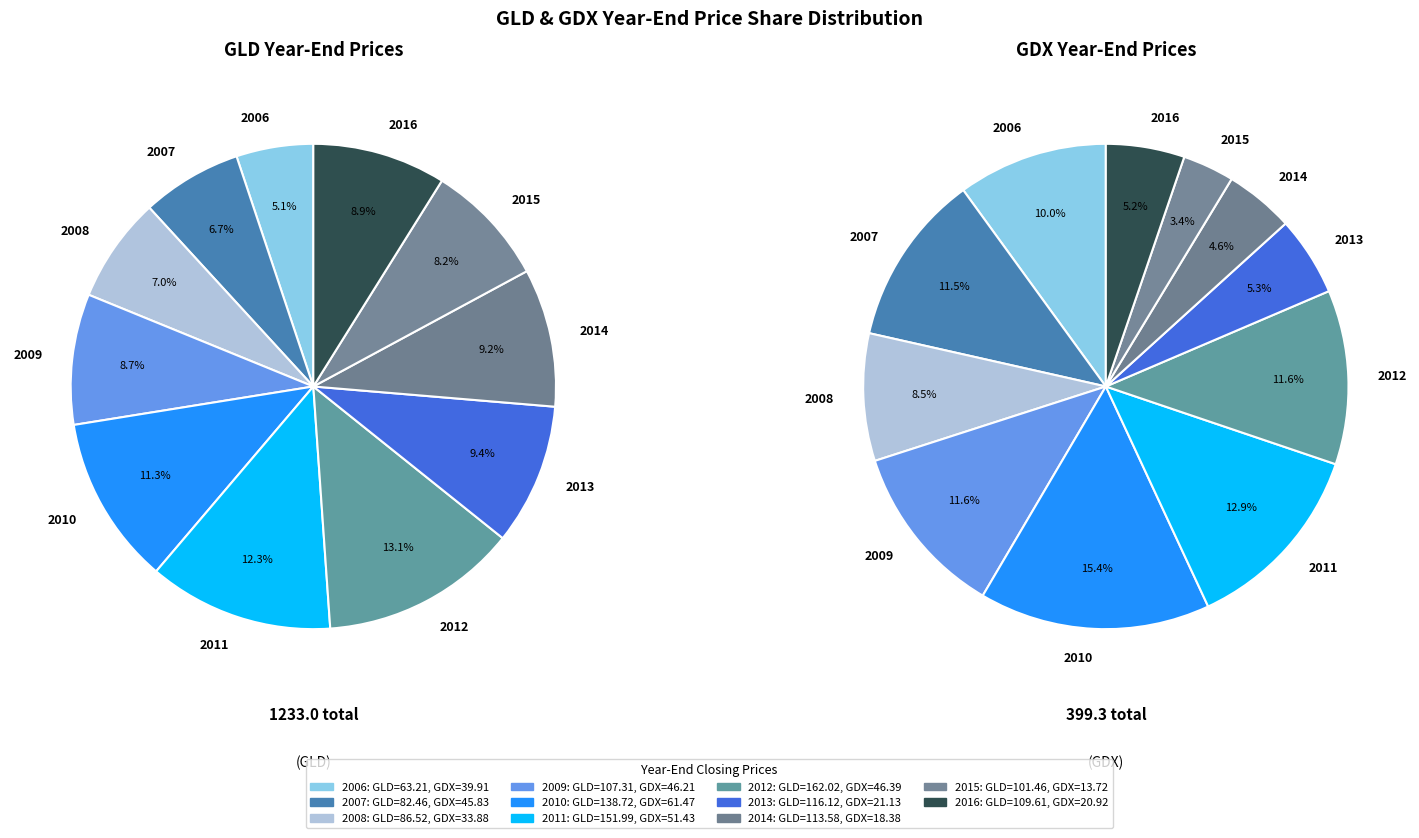

How many slices are in this pie chart?

11